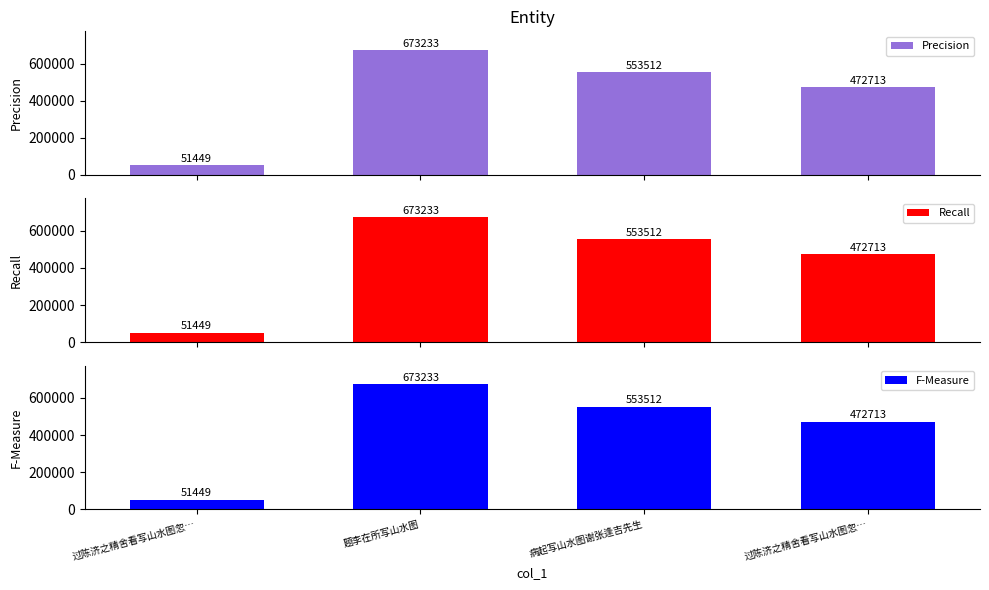

At 题李在所写山水图, list the series in order from largest to smallest.

Precision, Recall, F-Measure